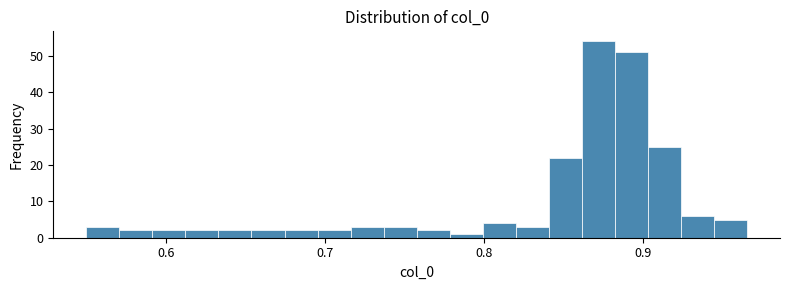

Read against the x-axis, roughly where is the centre of the tallest bar?

0.87